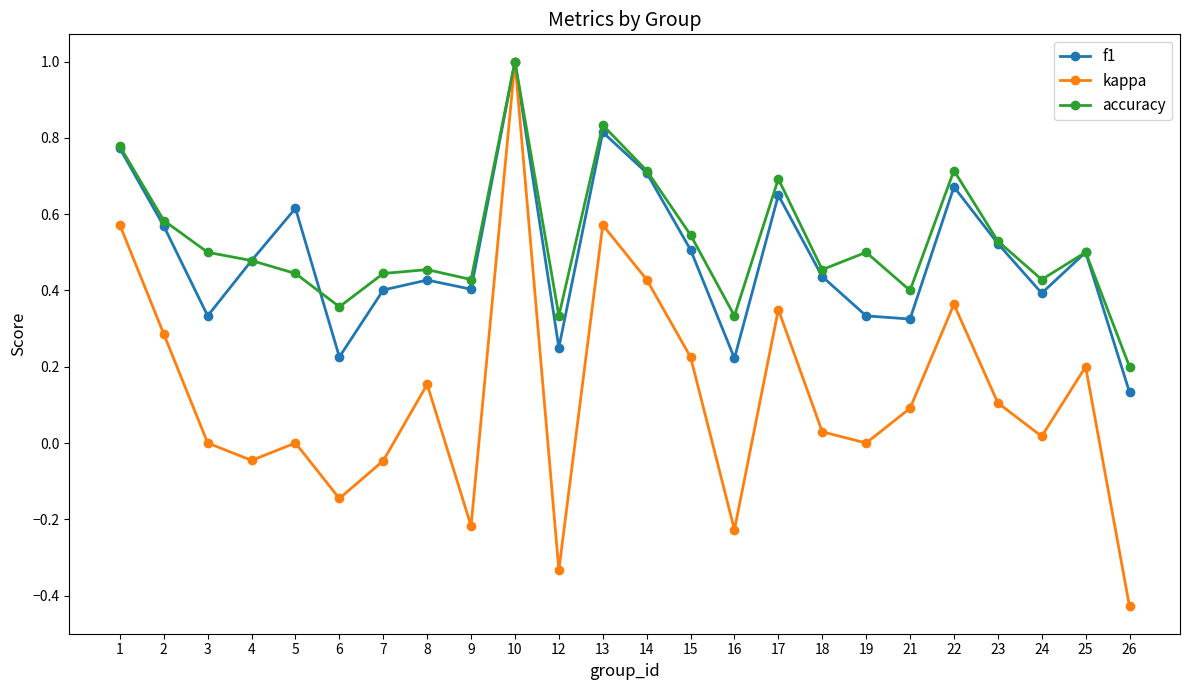

True or false: kappa has a value of 0.2 at 15.

True